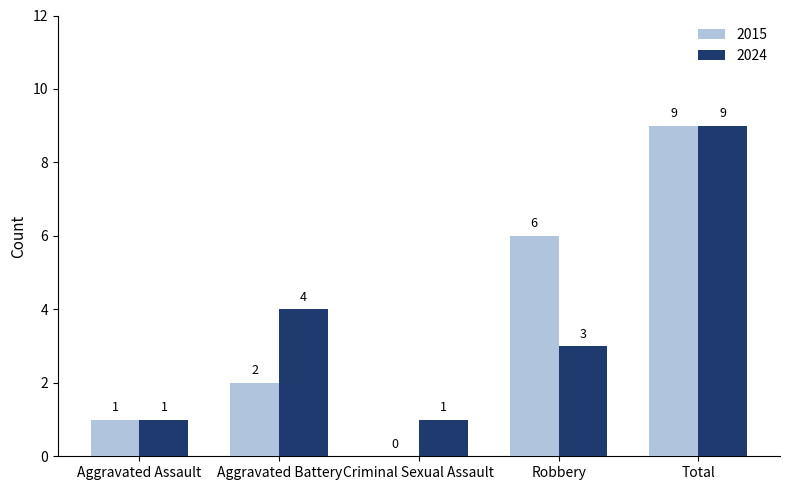

Where is 2024 nearest to the value 5?

Aggravated Battery